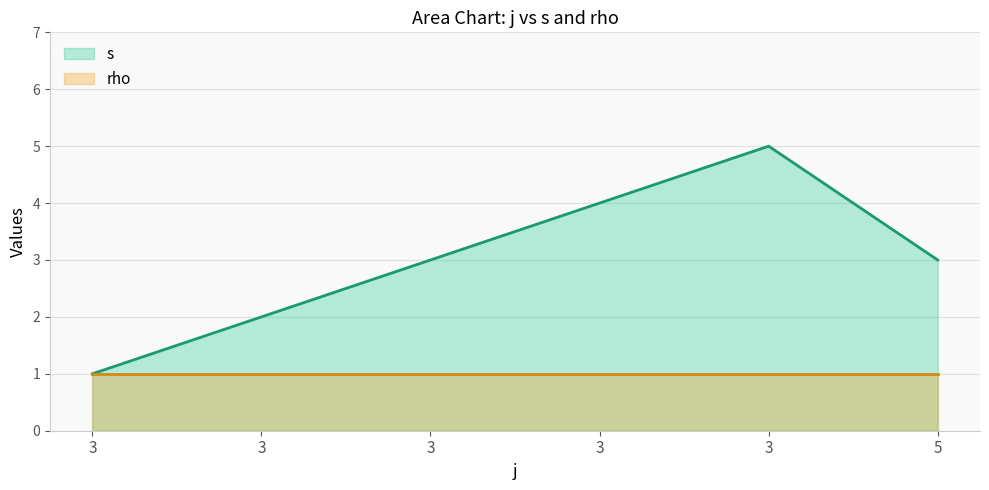

Where is the data nearest to the value 3?

3